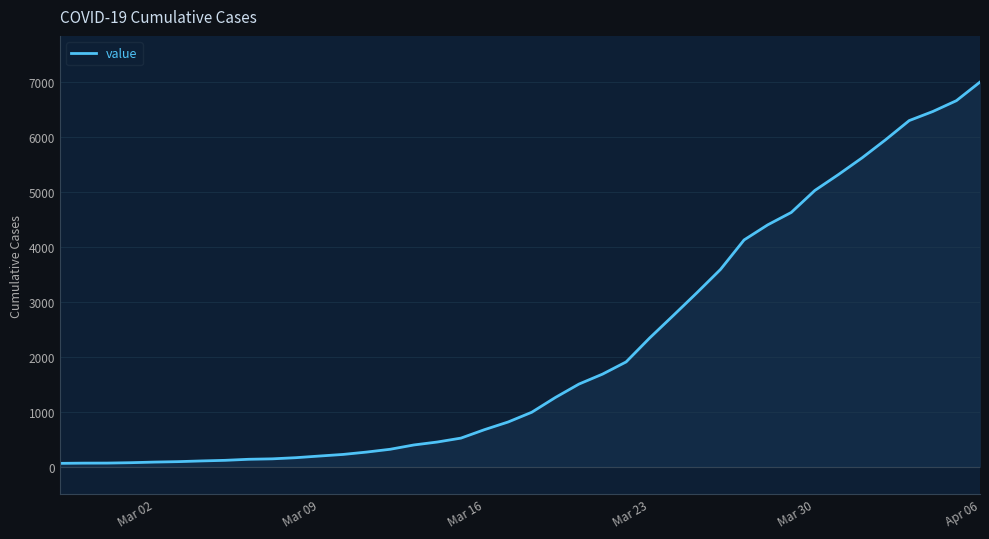

What is the greatest value displayed?

6995